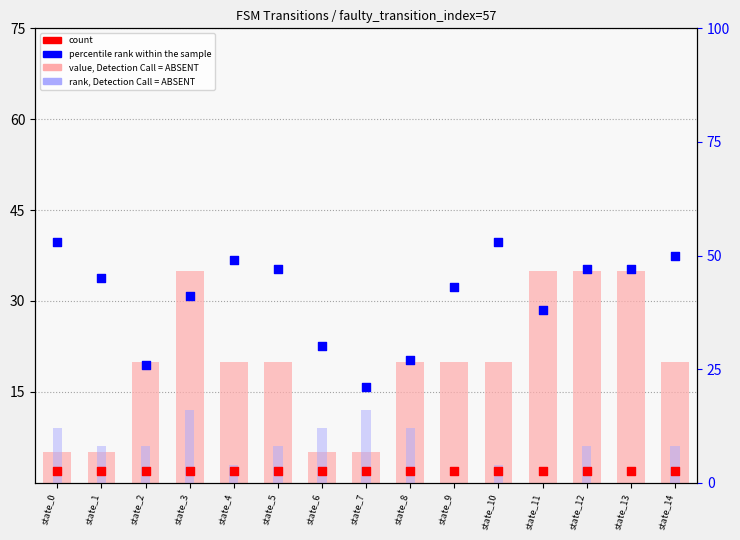

What are all the series names shown in the legend?

value, Detection Call = ABSENT, rank, Detection Call = ABSENT, count, percentile rank within the sample